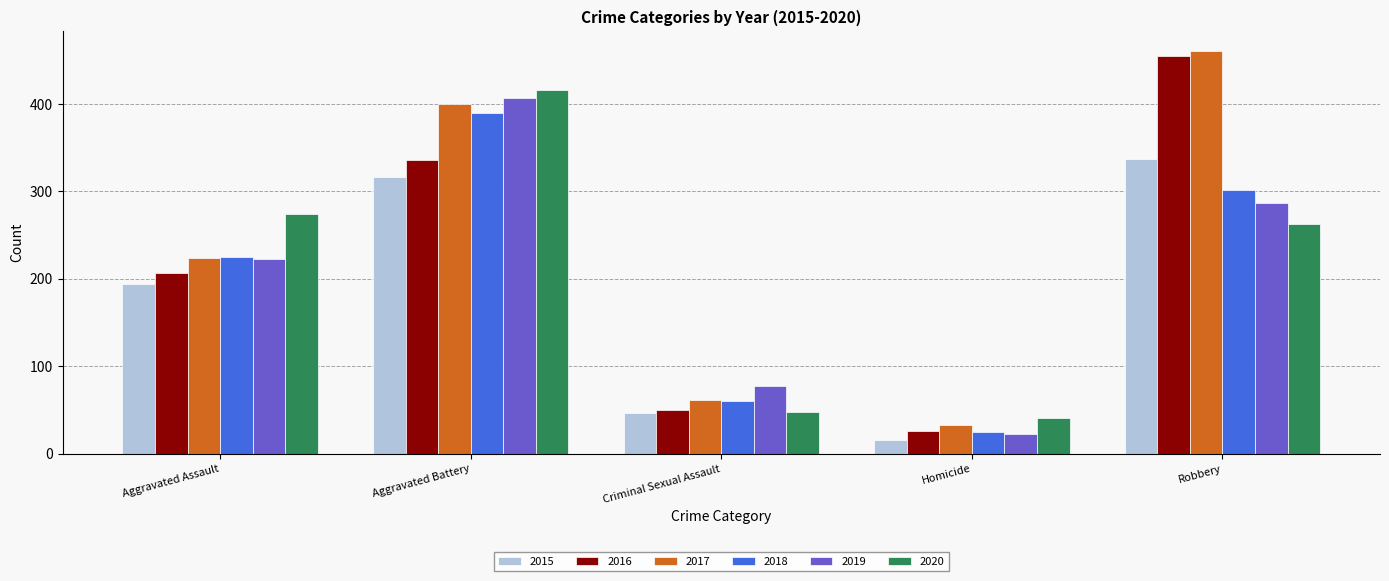

At which category does the chart reach its peak across all series?

Robbery